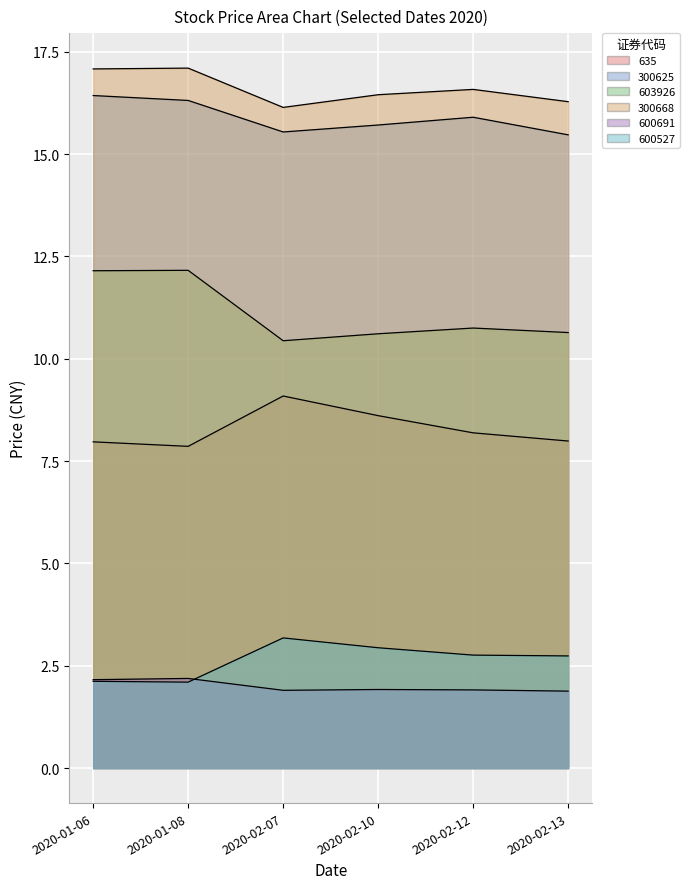

At which category is the sum across all series the highest?

2020-01-06